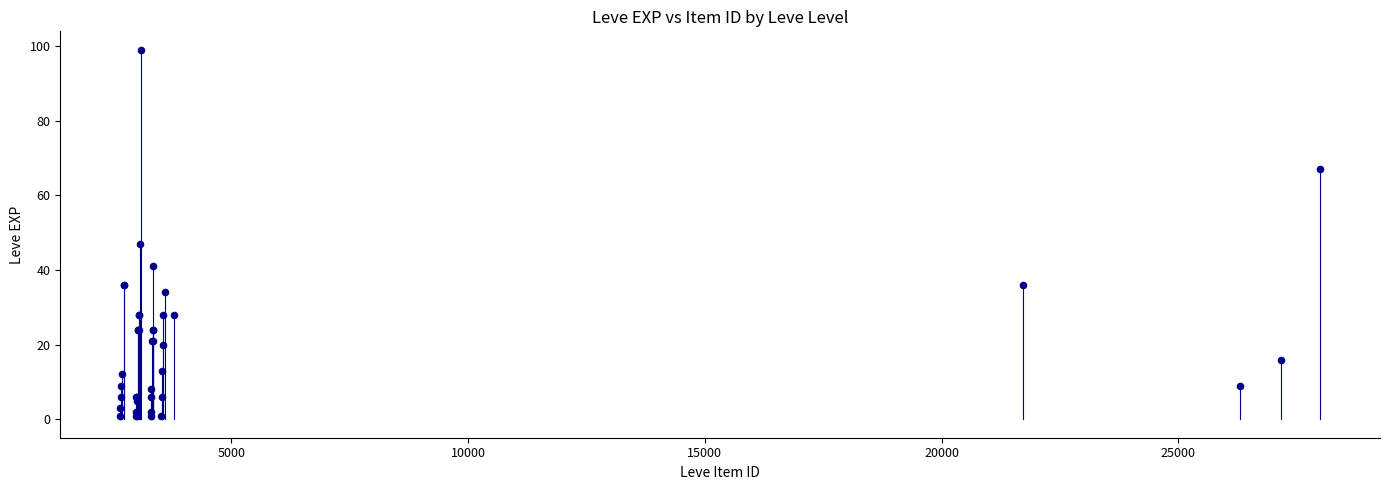

What Y value in the scatter plot is closest to 50?

47